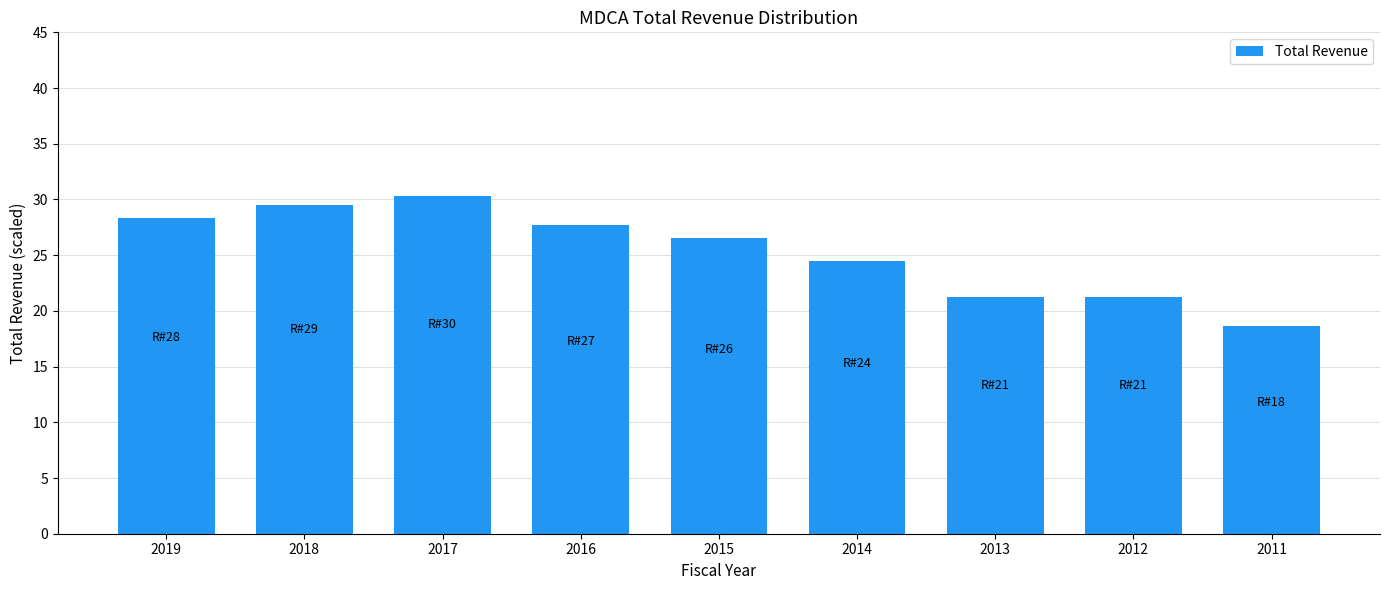

What is the value of the 2nd bar from the left?

29.5